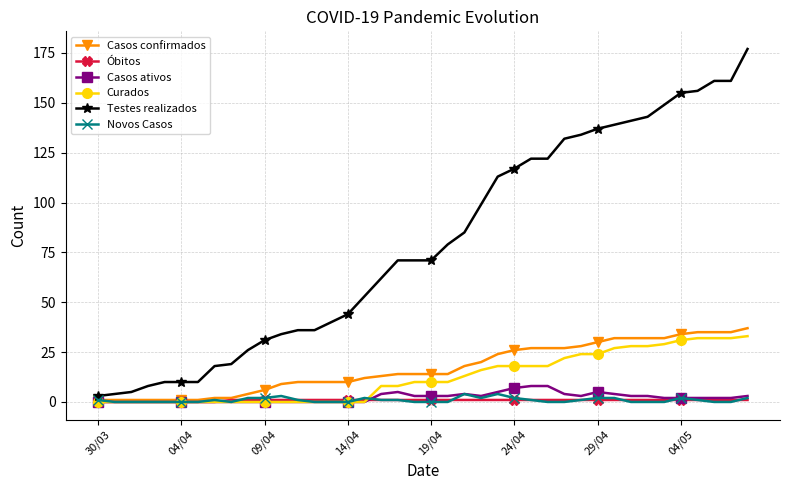

How many distinct data groups are displayed?

6